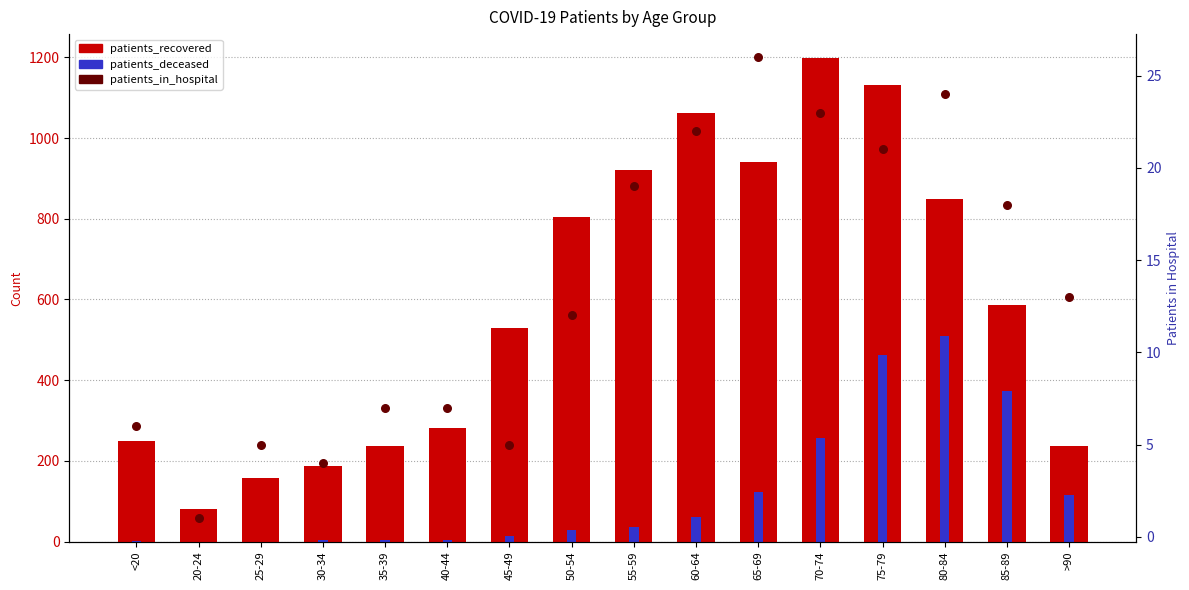

Which series reaches the maximum Y coordinate?

patients_recovered